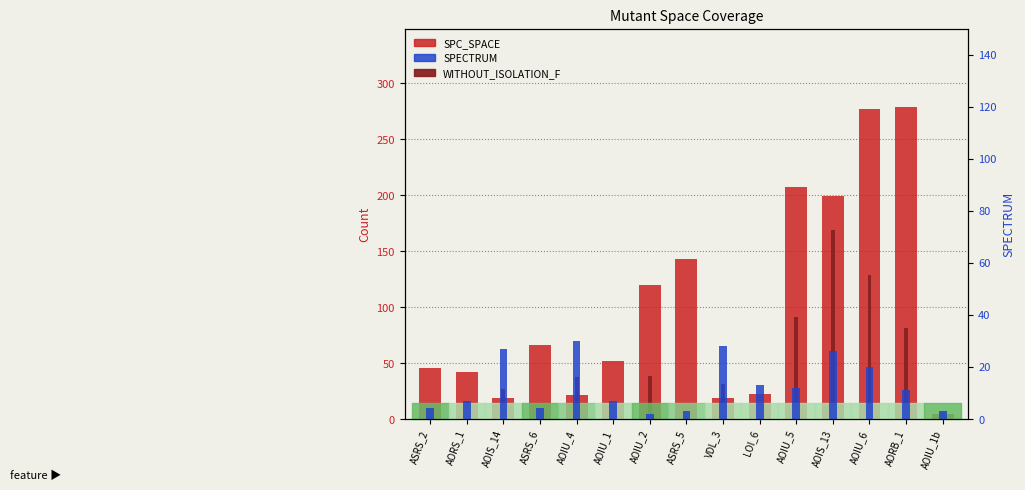

At which category is the sum across all series the highest?

AOIU_6